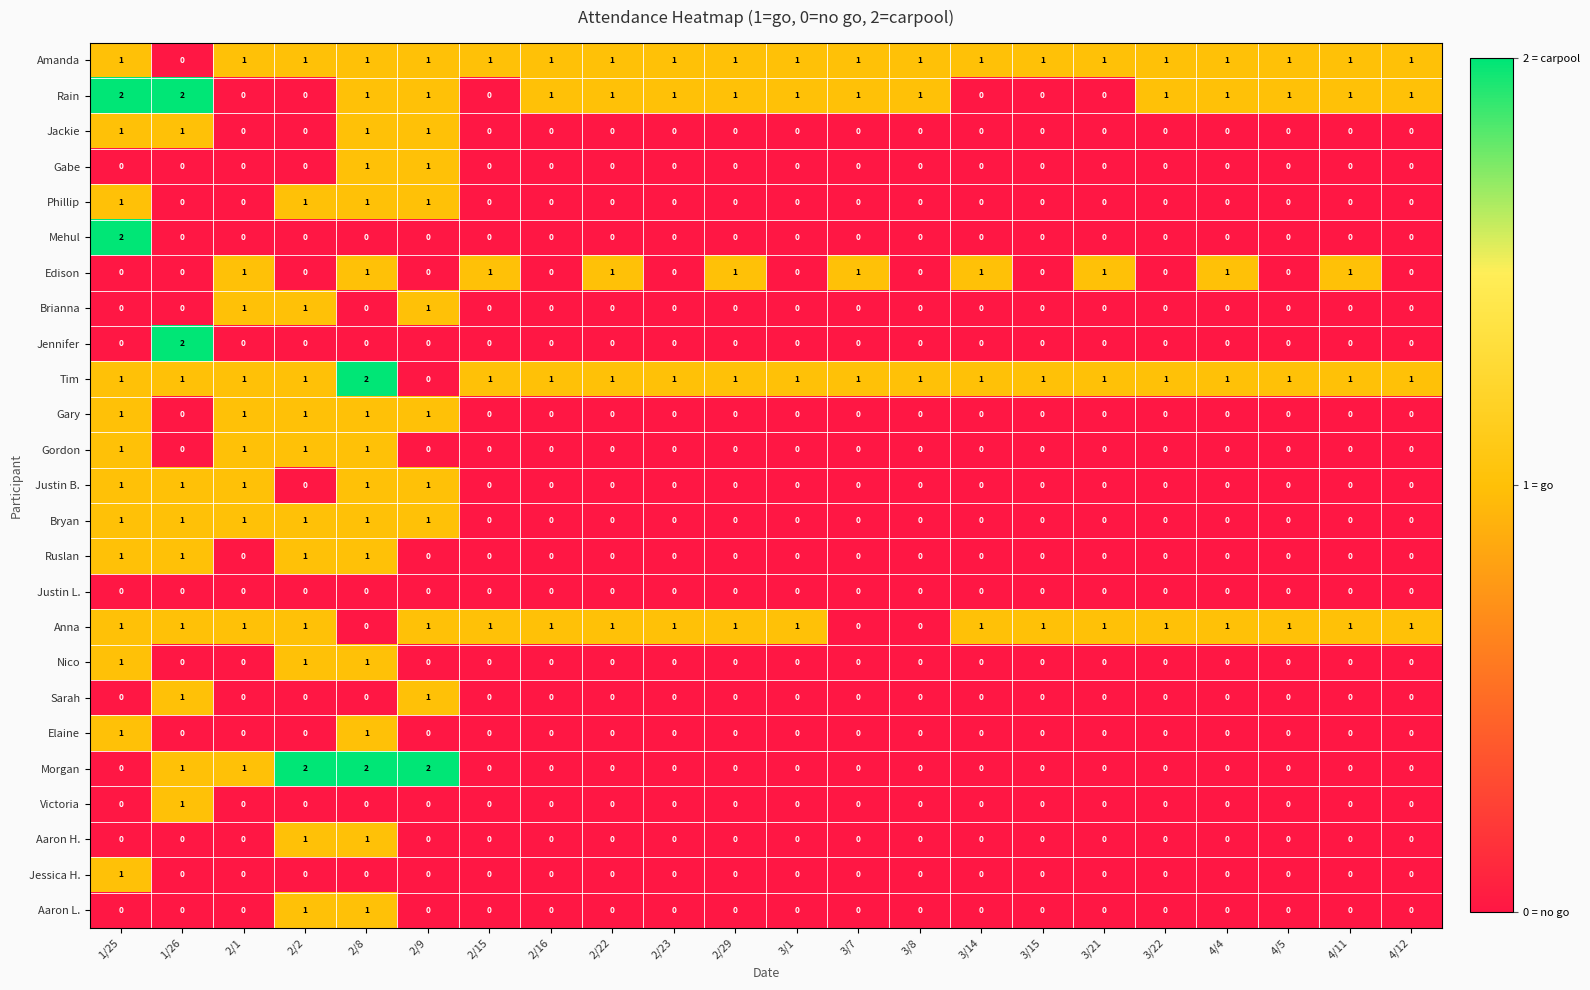

Count the Tim values in the range 1 to 2.

21